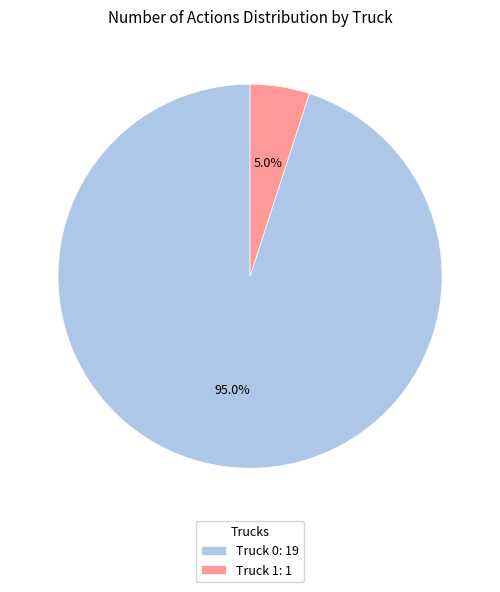

To the nearest percent, what is the combined percentage of Truck 1 and Truck 0?

100%